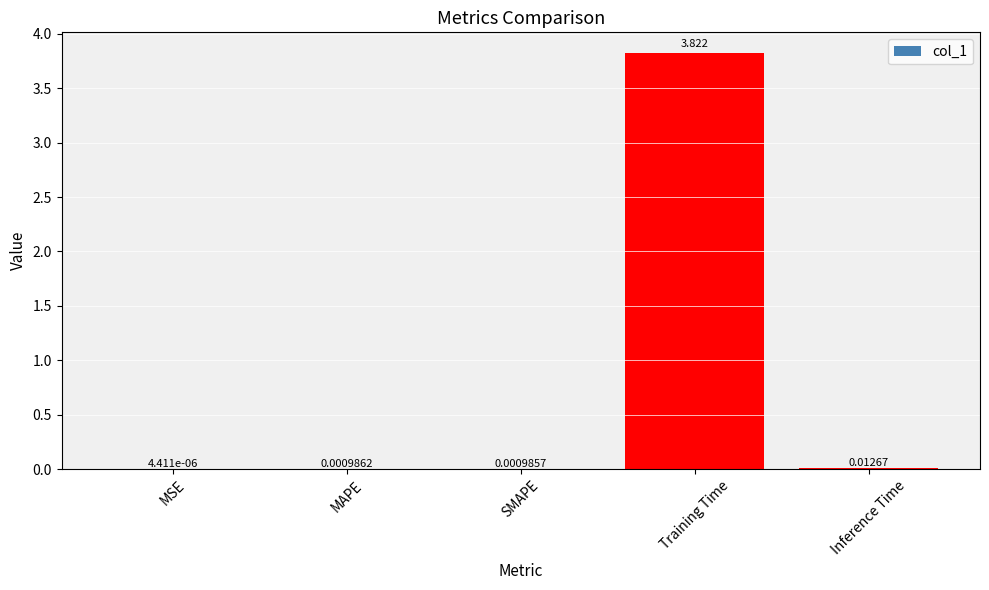

Between Training Time and MSE, which is larger?

Training Time